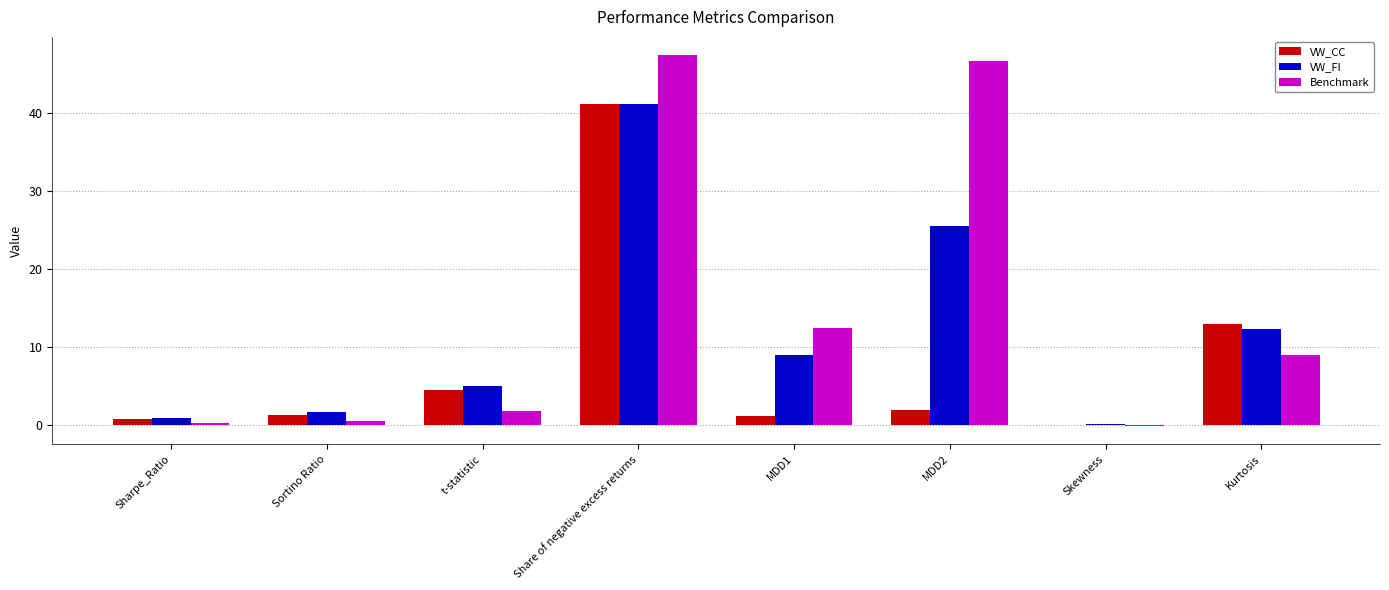

How many values in the VW_FI series exceed 9?

4